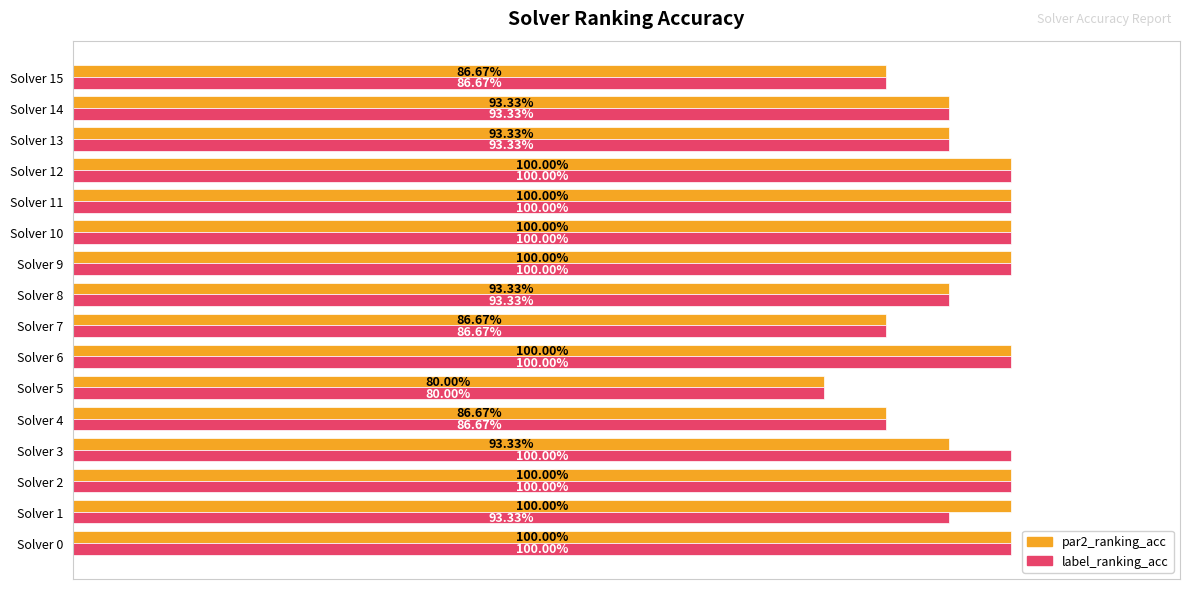

Reading left to right, transcribe all the data shown in this chart.

par2_ranking_acc: 1.0	1.0	1.0	0.9	0.9	0.8	1.0	0.9	0.9	1.0	1.0	1.0	1.0	0.9	0.9	0.9
label_ranking_acc: 1.0	0.9	1.0	1.0	0.9	0.8	1.0	0.9	0.9	1.0	1.0	1.0	1.0	0.9	0.9	0.9